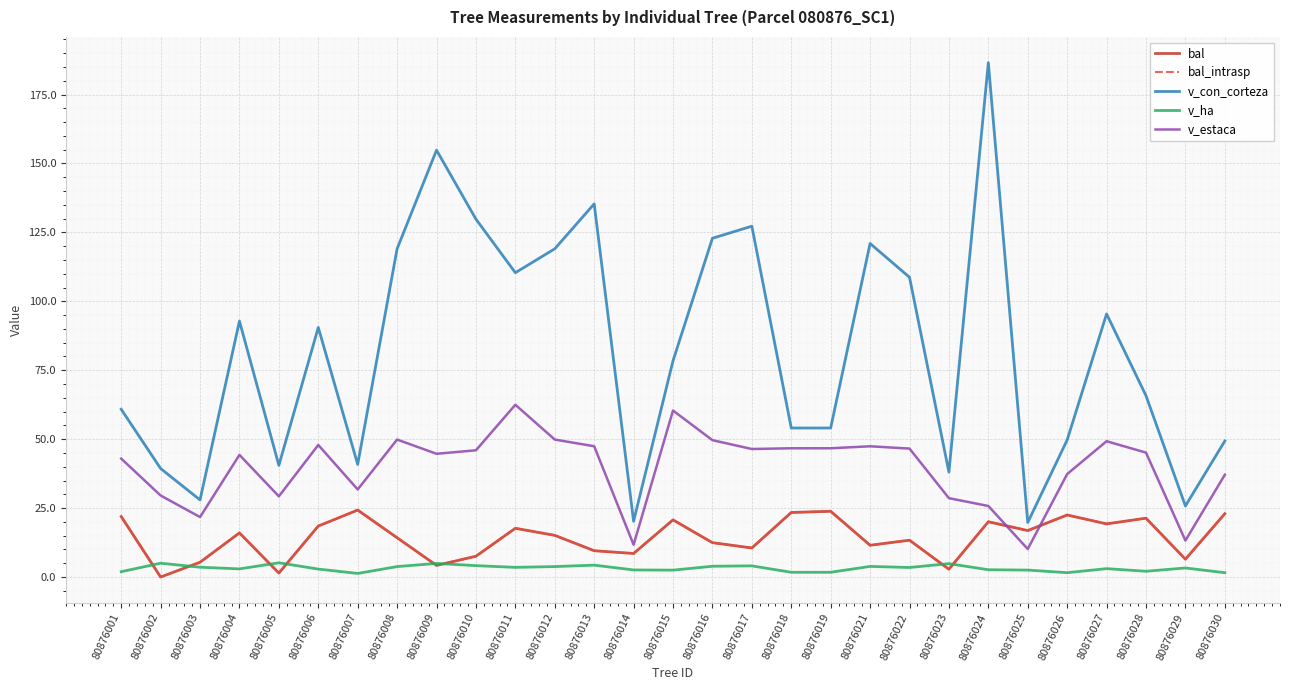

Is this an area chart (filled region under the line)?

No